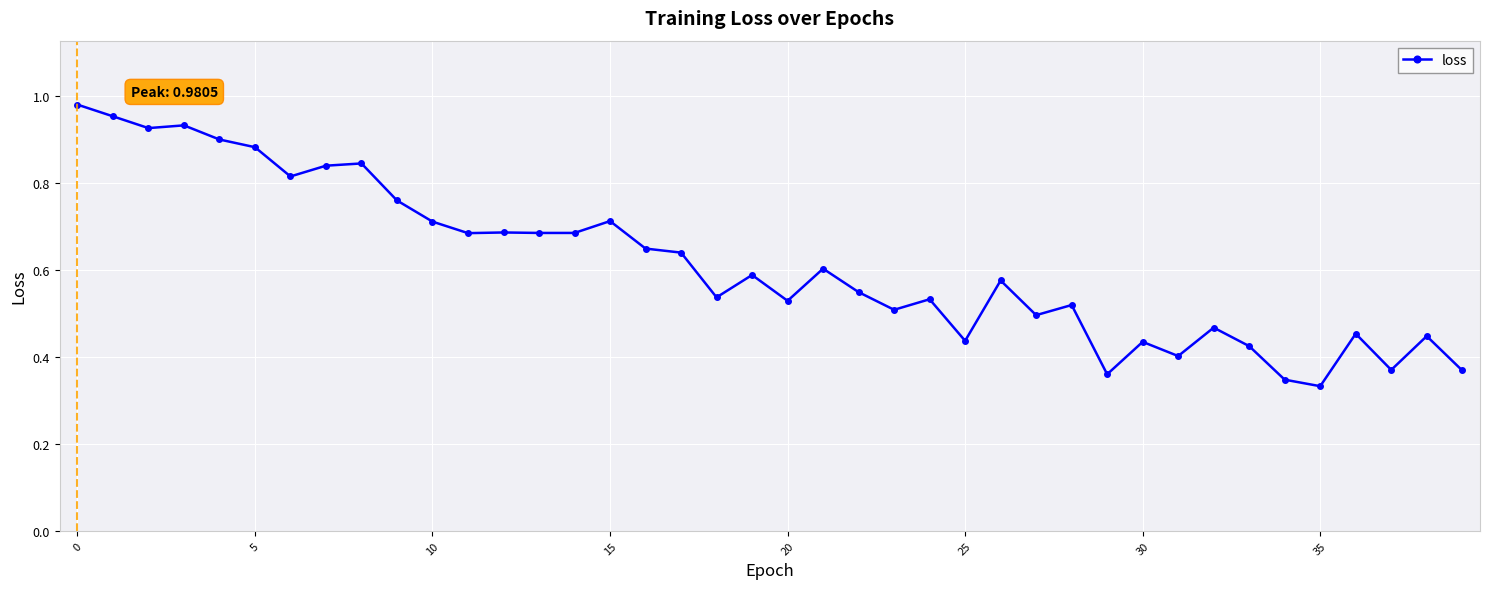

What is the sum of all values?

24.6